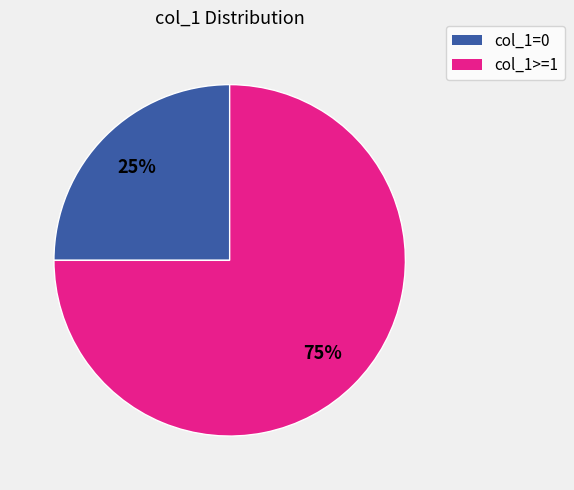

The col_1>=1 slice represents 75% of the pie. True or false?

True